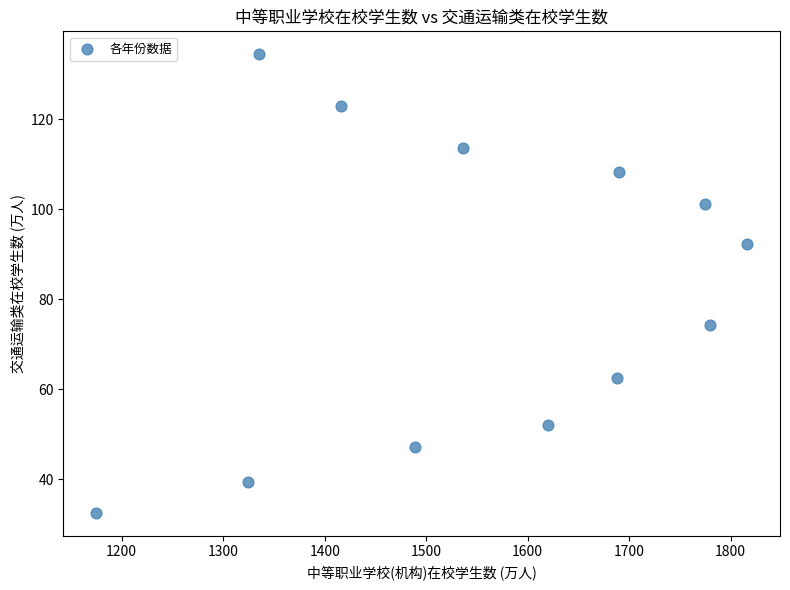

What is the average Y value?

81.8